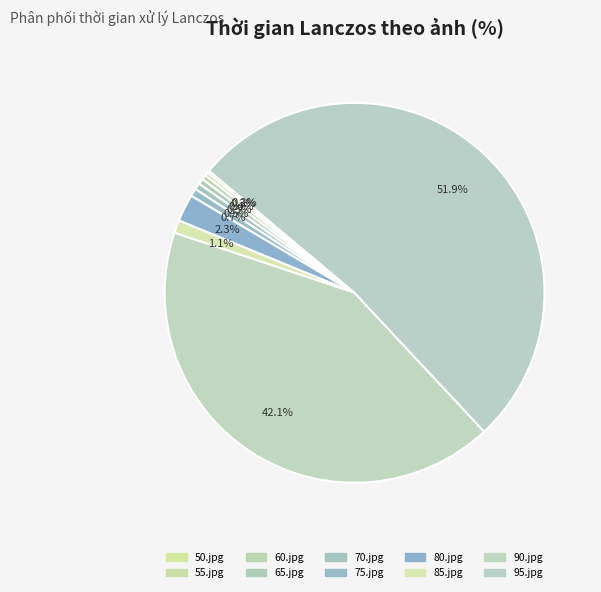

What is the smallest slice in the pie chart?

50.jpg